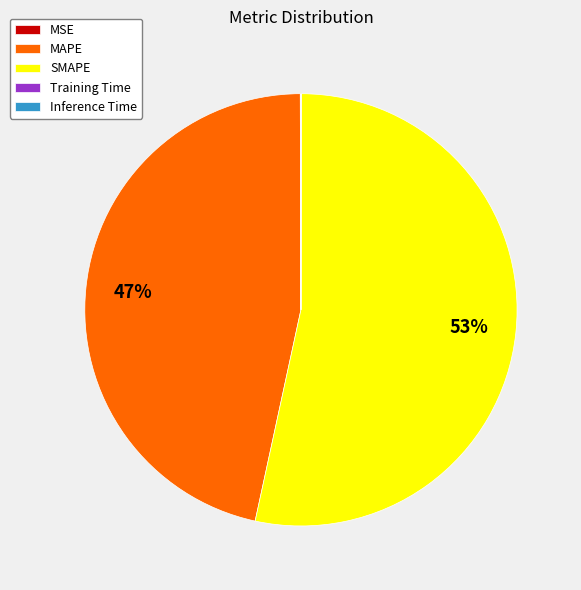

The SMAPE slice represents 66% of the pie. True or false?

False